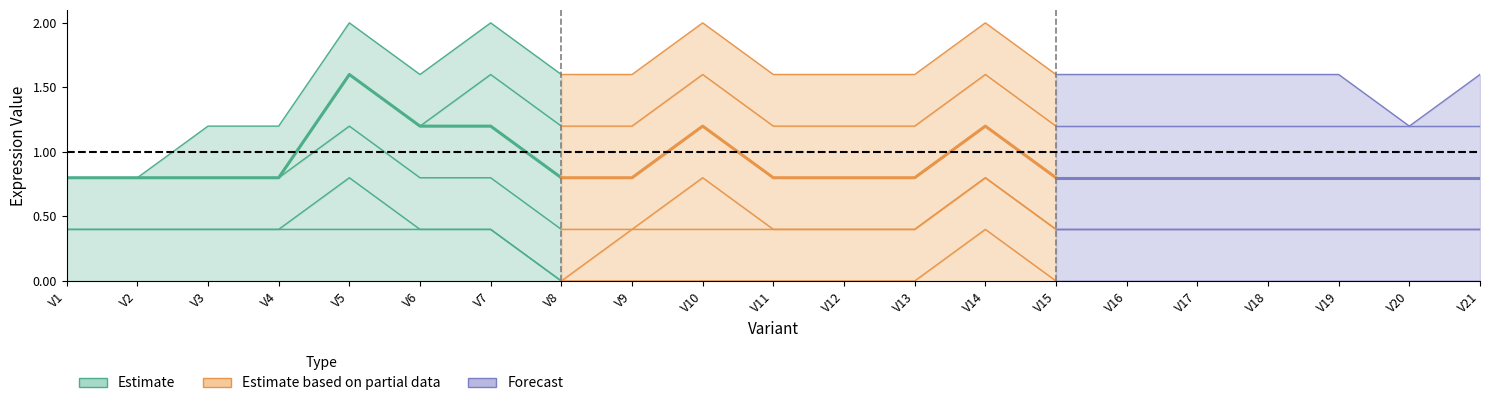

The value of G2 at V1 is 0. True or false?

True